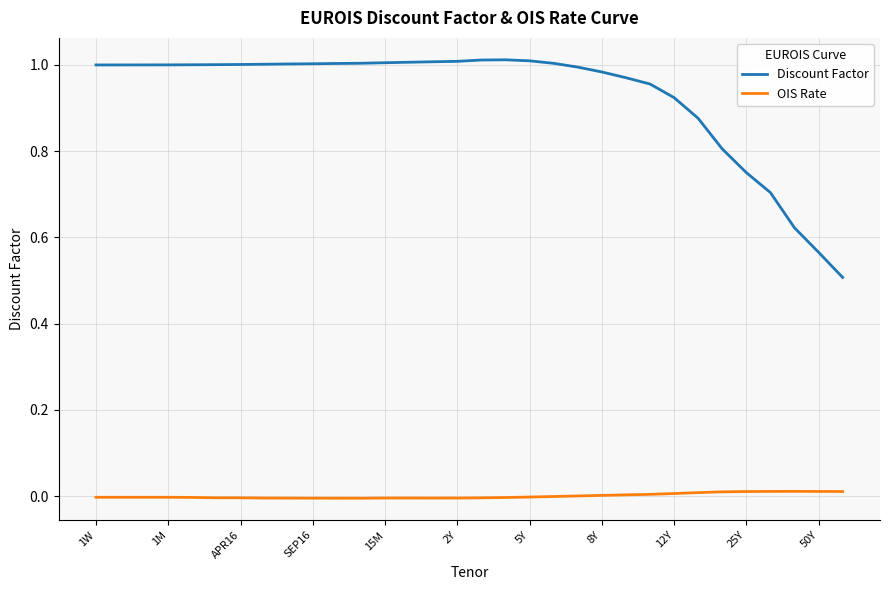

Which series has the widest spread of values?

Discount Factor